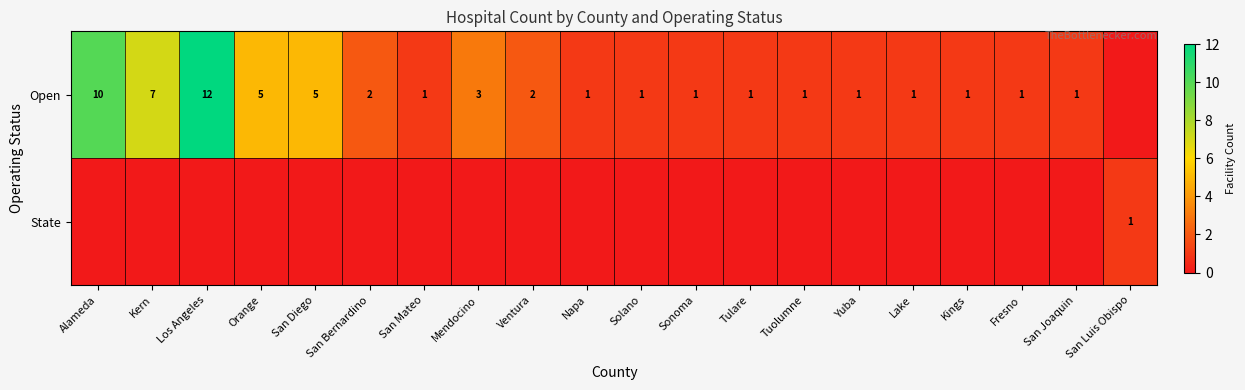

At which category is the sum across all series the highest?

Los Angeles